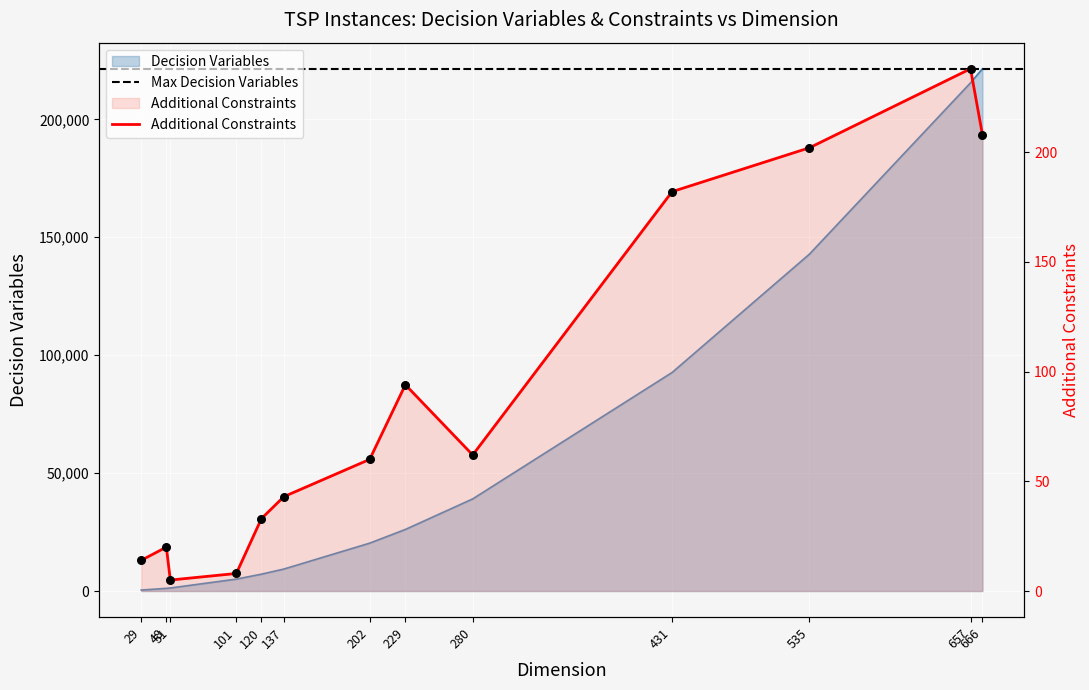

At which category is the sum across all series the highest?

666